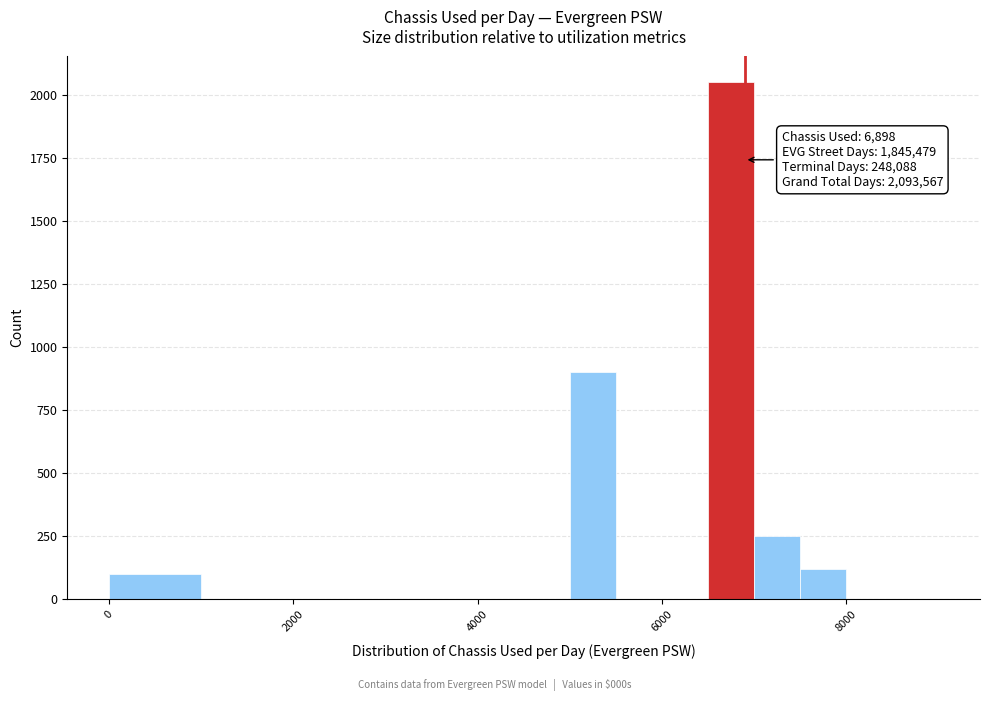

Around what value on the x-axis is the tallest bar? Give the approximate position of its centre, as read against the axis.

6800